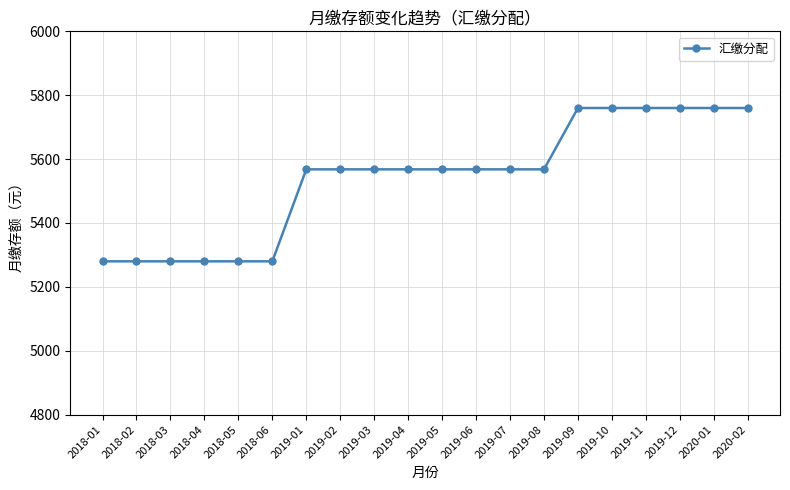

How many distinct data groups are displayed?

1